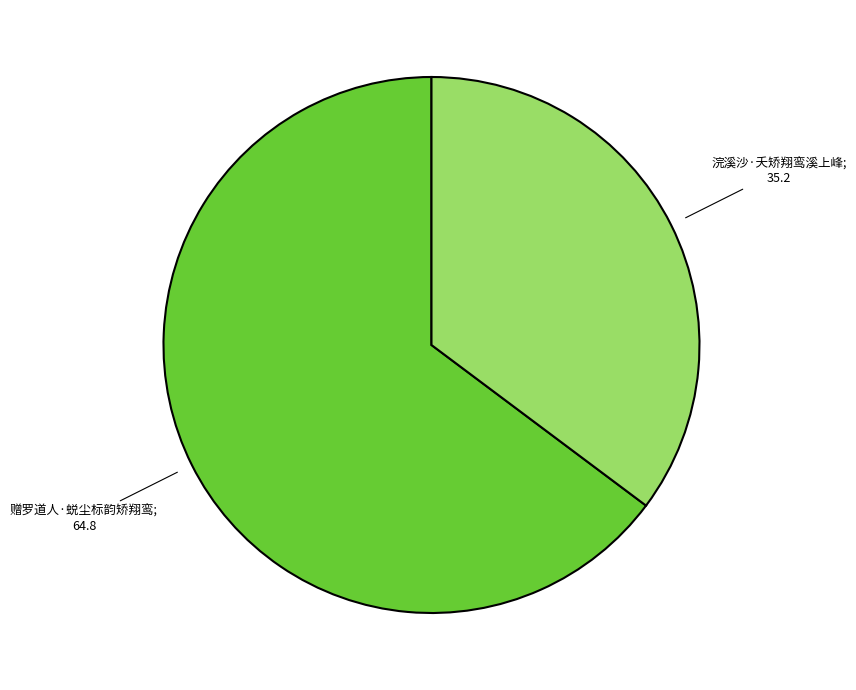

Is there a majority slice in this chart?

Yes